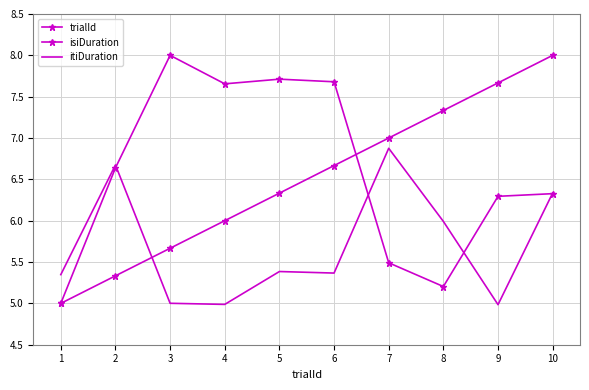

At which category is the sum across all series the highest?

10